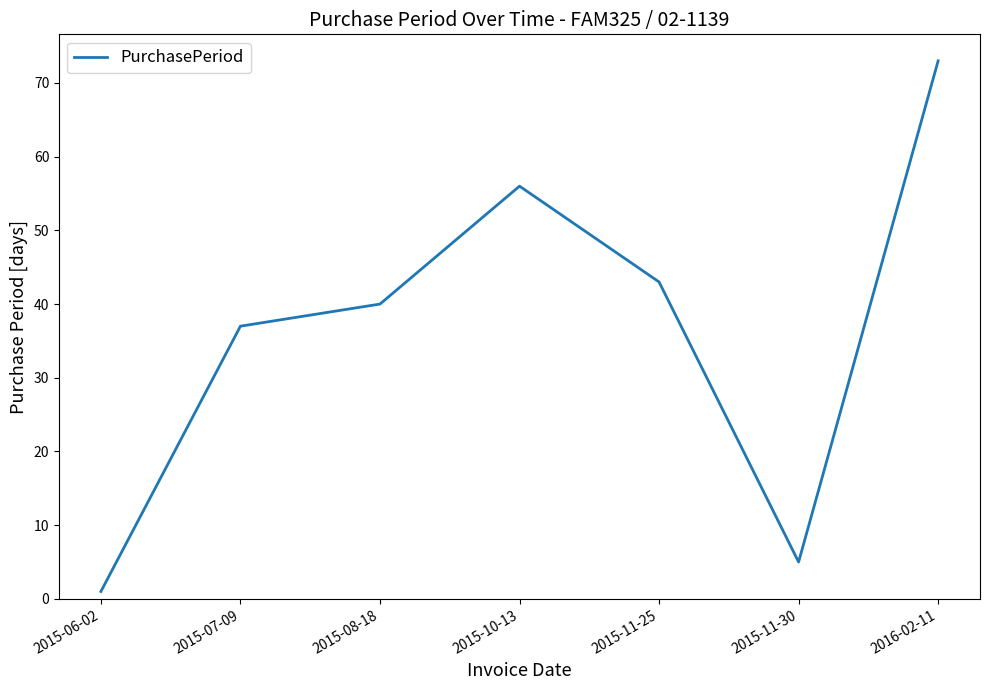

What is the difference between the values at 2015-11-25 and 2015-07-09?

6